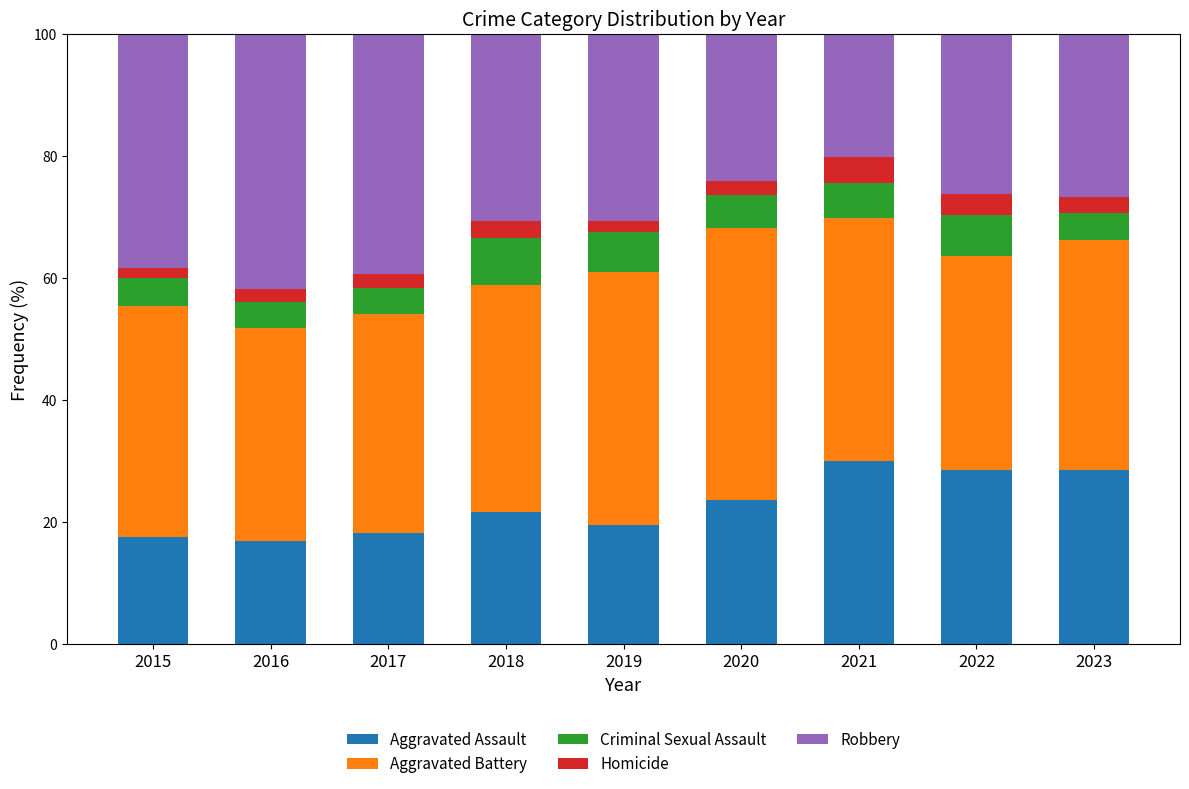

What is the highest value of the Aggravated Assault series?

30.0